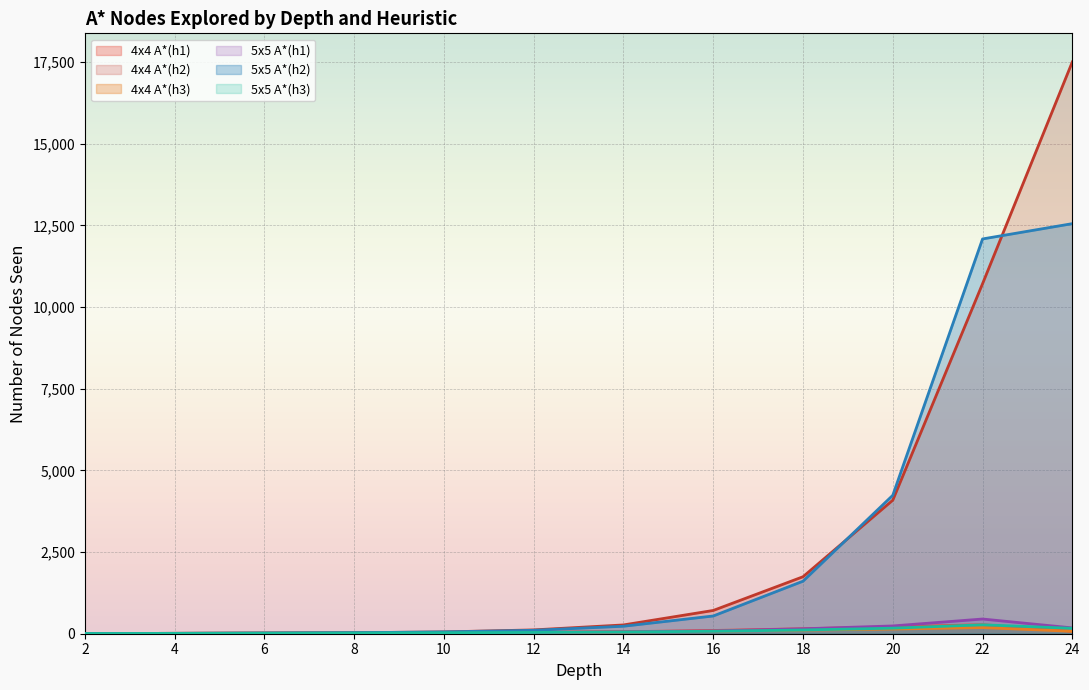

True or false: 5x5 A*(h1) and 4x4 A*(h3) intersect in this chart.

False